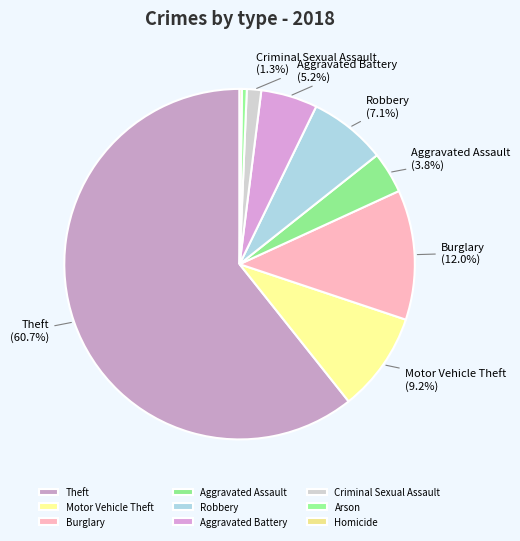

To the nearest percent, what is the difference between the Arson and Robbery slice percentages?

7%